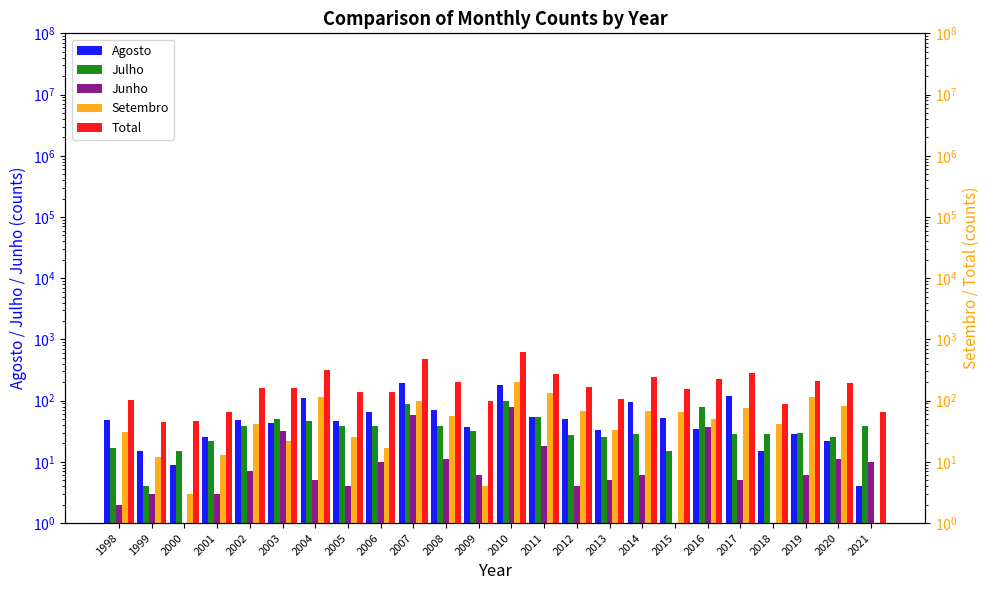

The Total series shows 312.0 at 2004. True or false?

True